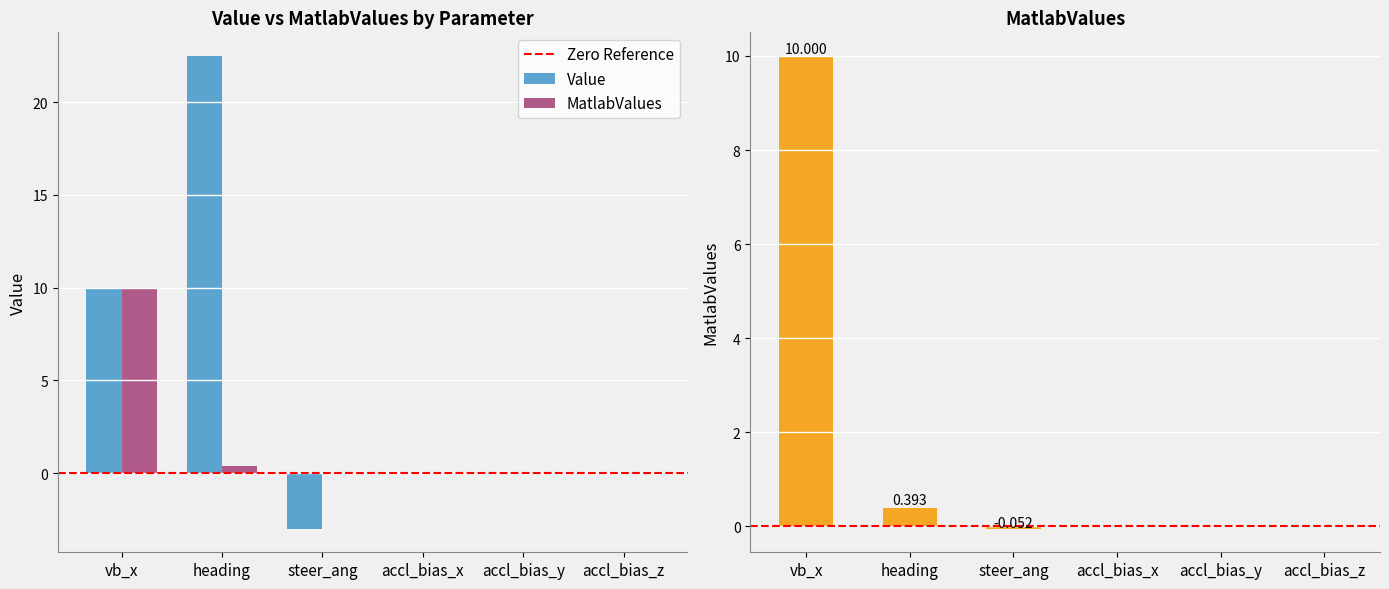

Reading left to right, list all the values displayed in this chart.

Value: 10.0	22.5	-3.0	0.0	0.0	0.0
MatlabValues: 10.0	0.4	-0.1	0.0	0.0	0.0